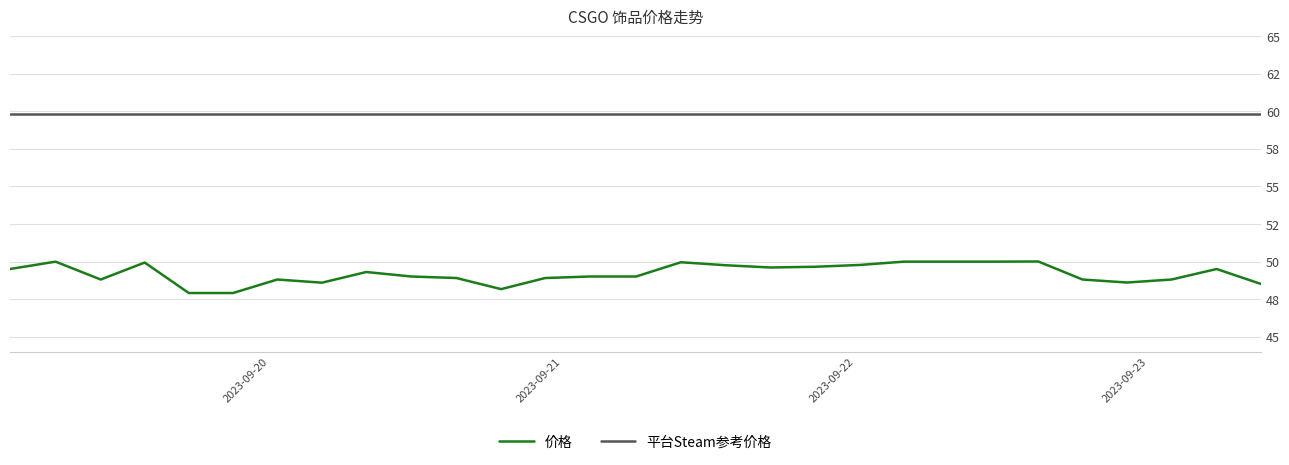

What are all the series names shown in the legend?

价格, 平台Steam参考价格